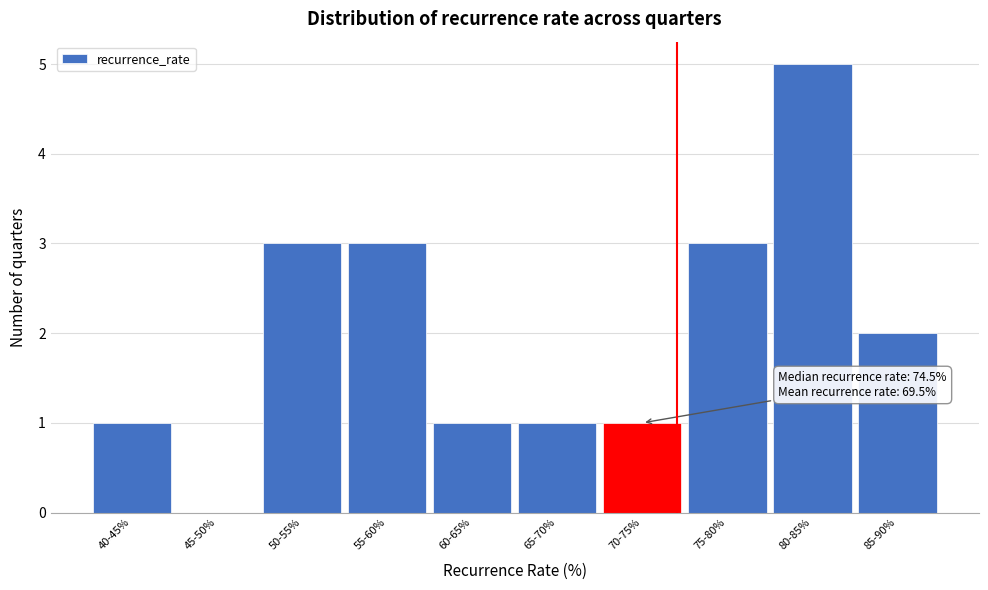

Reading right to left, transcribe all the data shown in this chart.

85-90%=2	80-85%=5	75-80%=3	70-75%=1	65-70%=1	60-65%=1	55-60%=3	50-55%=3	45-50%=0	40-45%=1